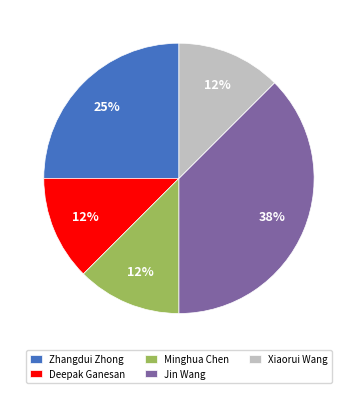

Is the sum of Xiaorui Wang and Zhangdui Zhong greater than half?

No